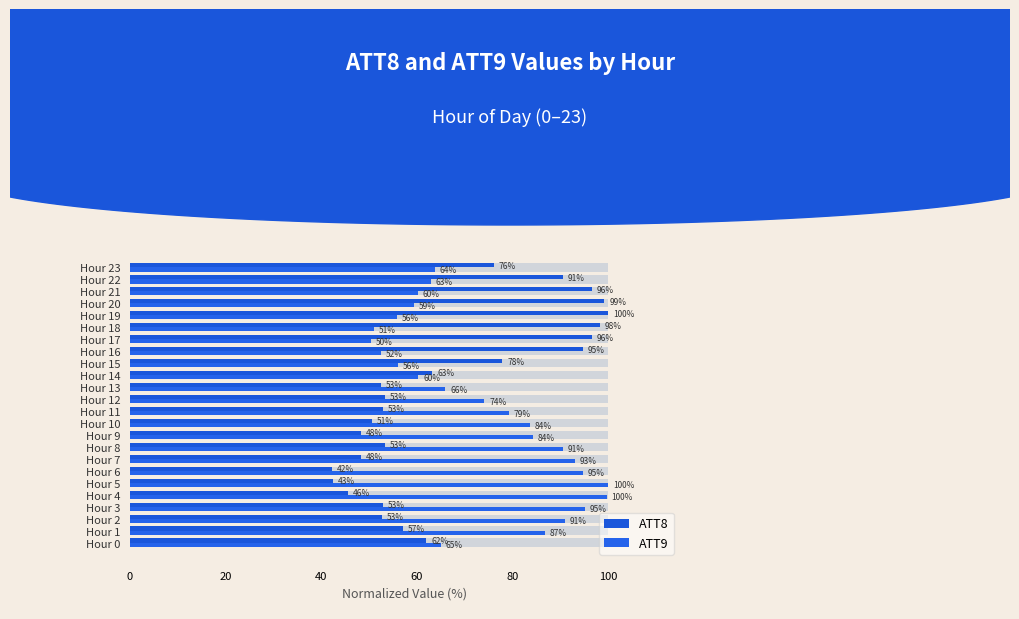

Does the chart contain stacked bars?

No